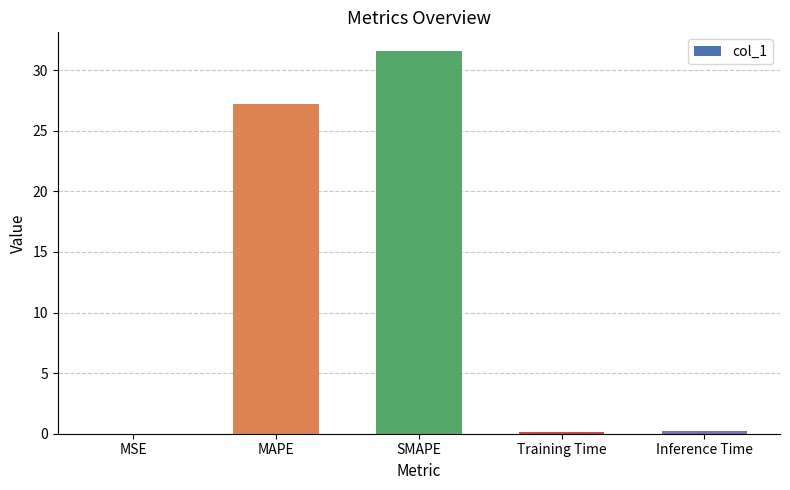

At which label is the value closest to 15?

MAPE